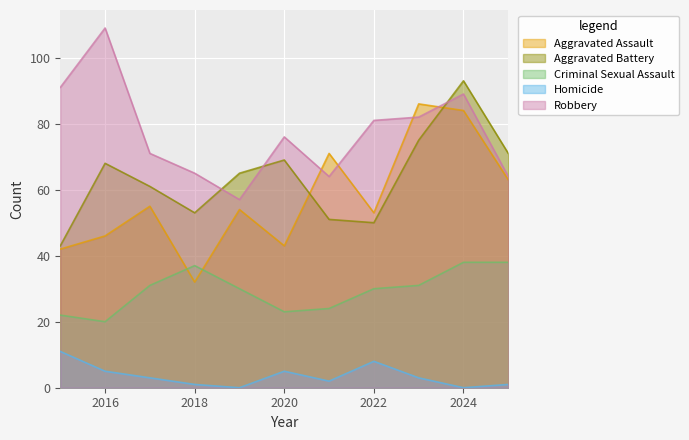

What is the average value of the Criminal Sexual Assault series?

29